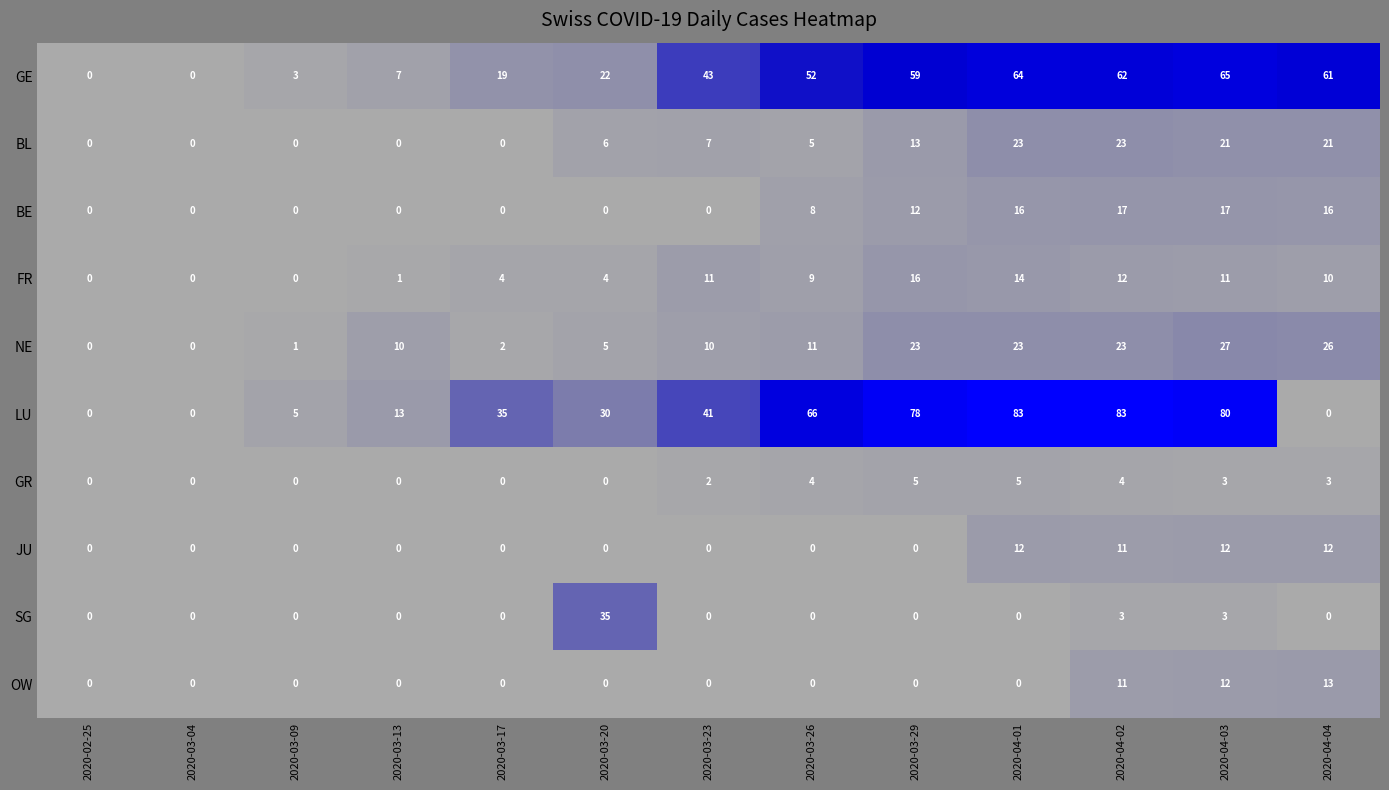

What is the total value across all series at 2020-03-13?

31